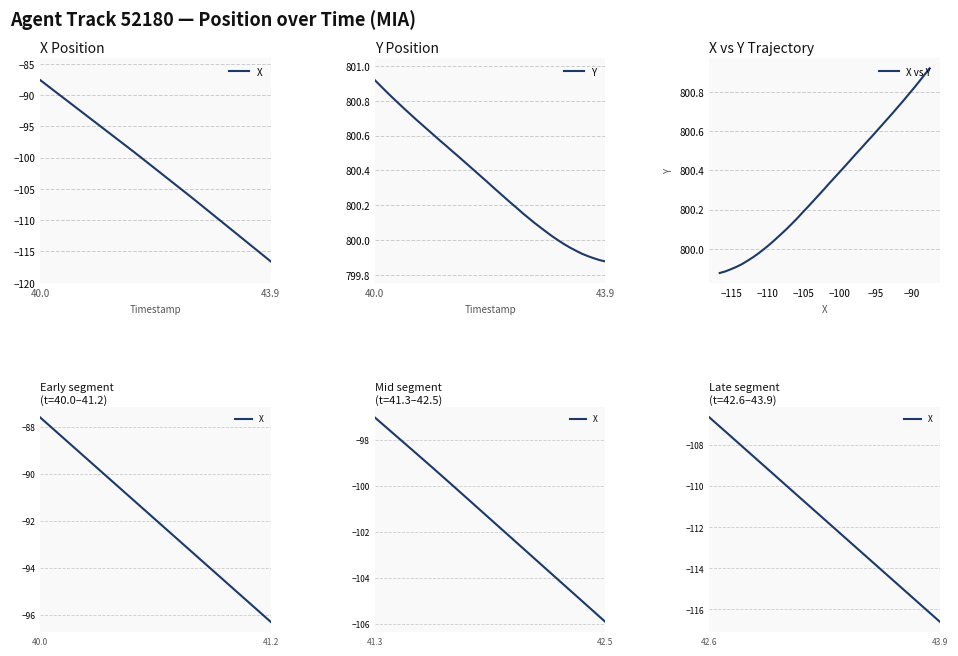

At which category is the sum across all series the highest?

40.0